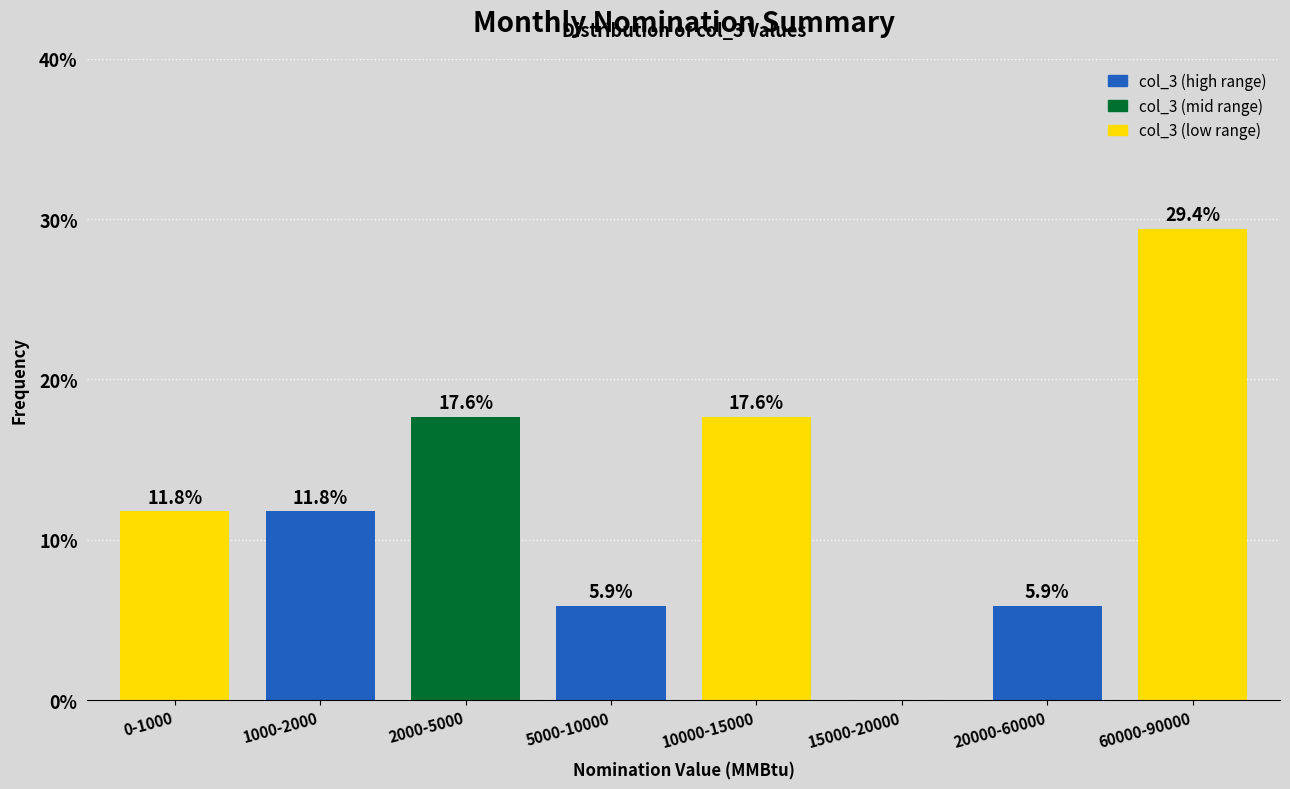

Reading left to right, transcribe all the data shown in this chart.

0-1000=11.8	1000-2000=11.8	2000-5000=17.6	5000-10000=5.9	10000-15000=17.6	15000-20000=0.0	20000-60000=5.9	60000-90000=29.4